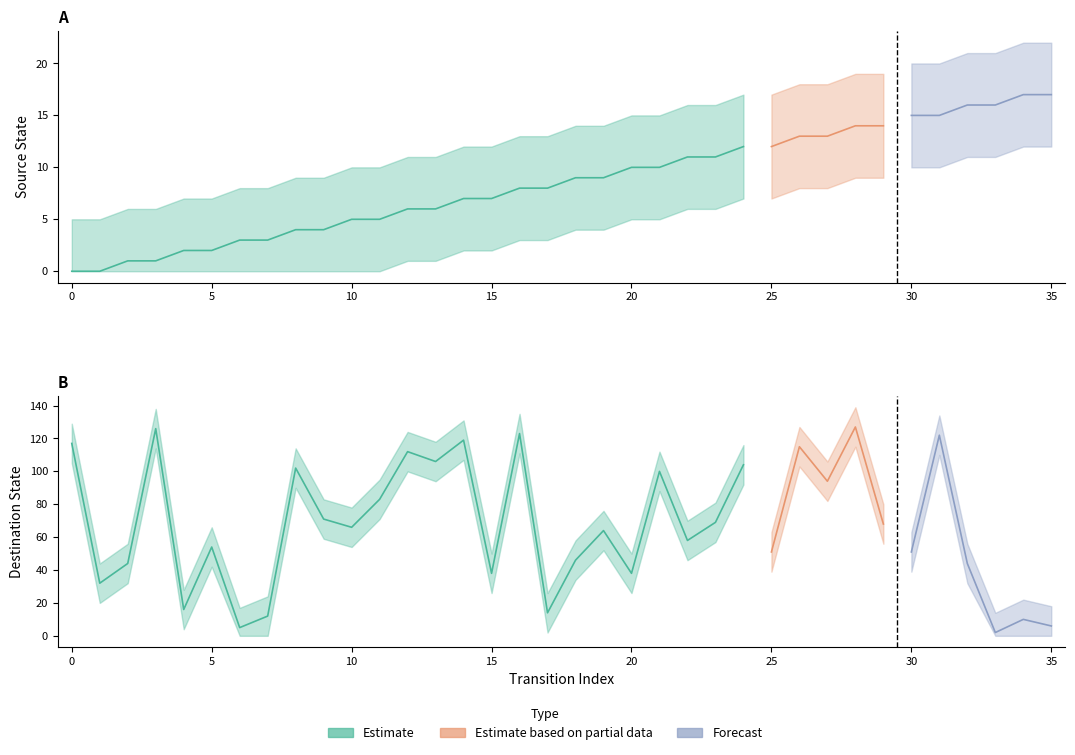

How many values in the source_state series exceed 9?

16